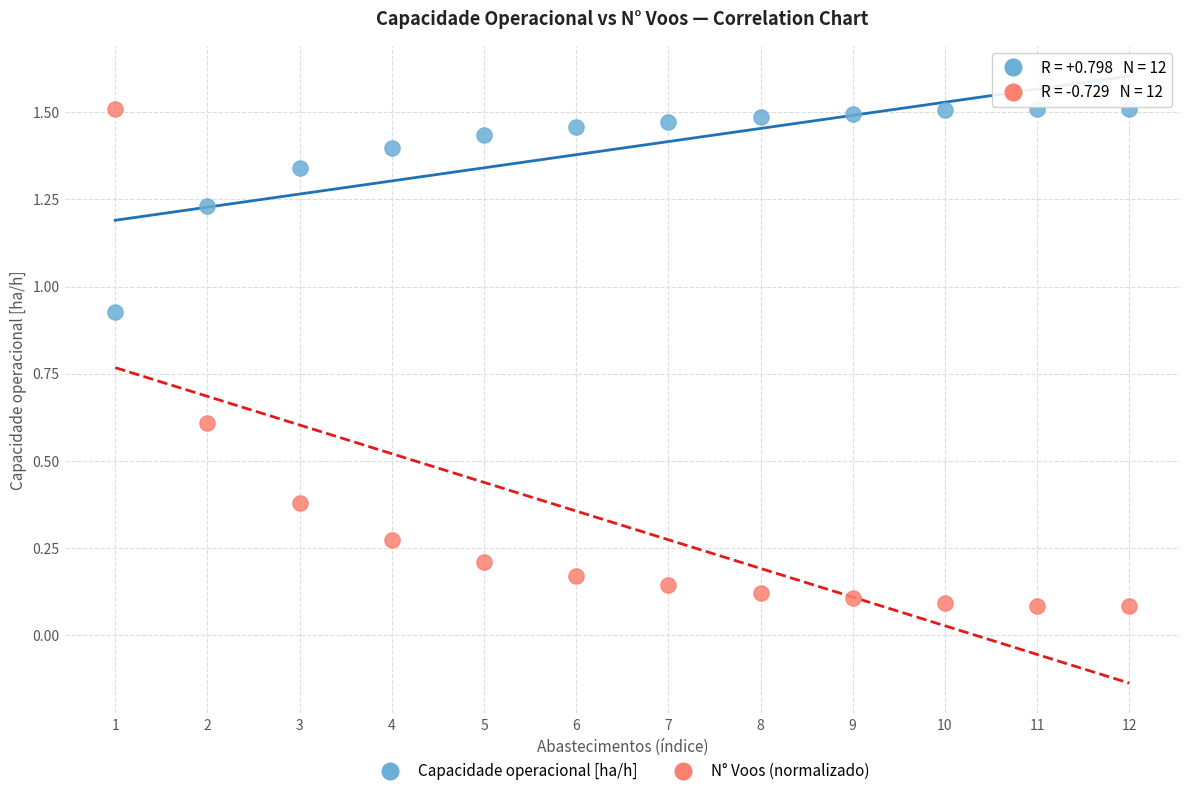

Which series contains the lowest Y value?

N° Voos (normalizado)